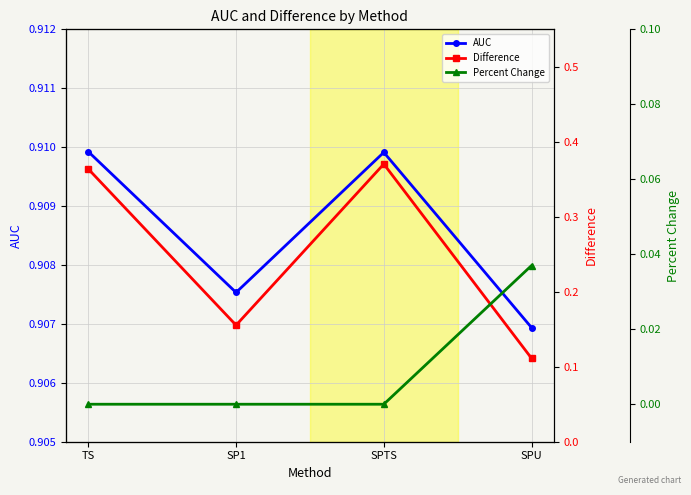

Reading left to right, list all the values displayed in this chart.

AUC: 0.9	0.9	0.9	0.9
Difference: 0.4	0.2	0.4	0.1
Percent Change: 0.0	0.0	0.0	0.0